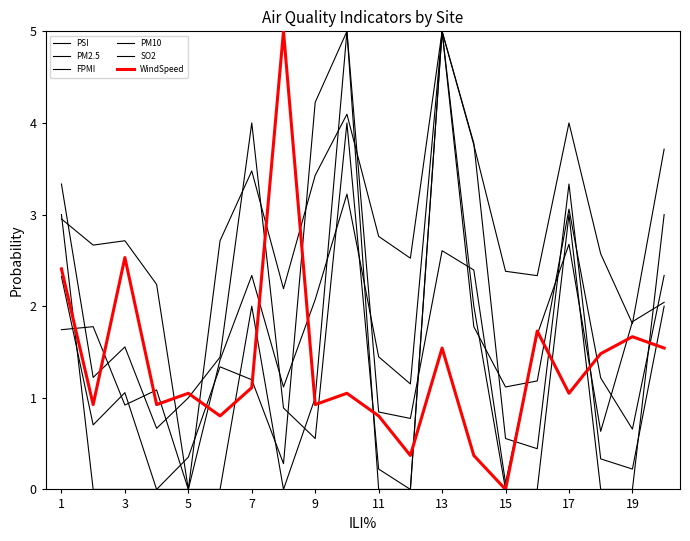

Does the chart display data point markers on the line(s)?

No